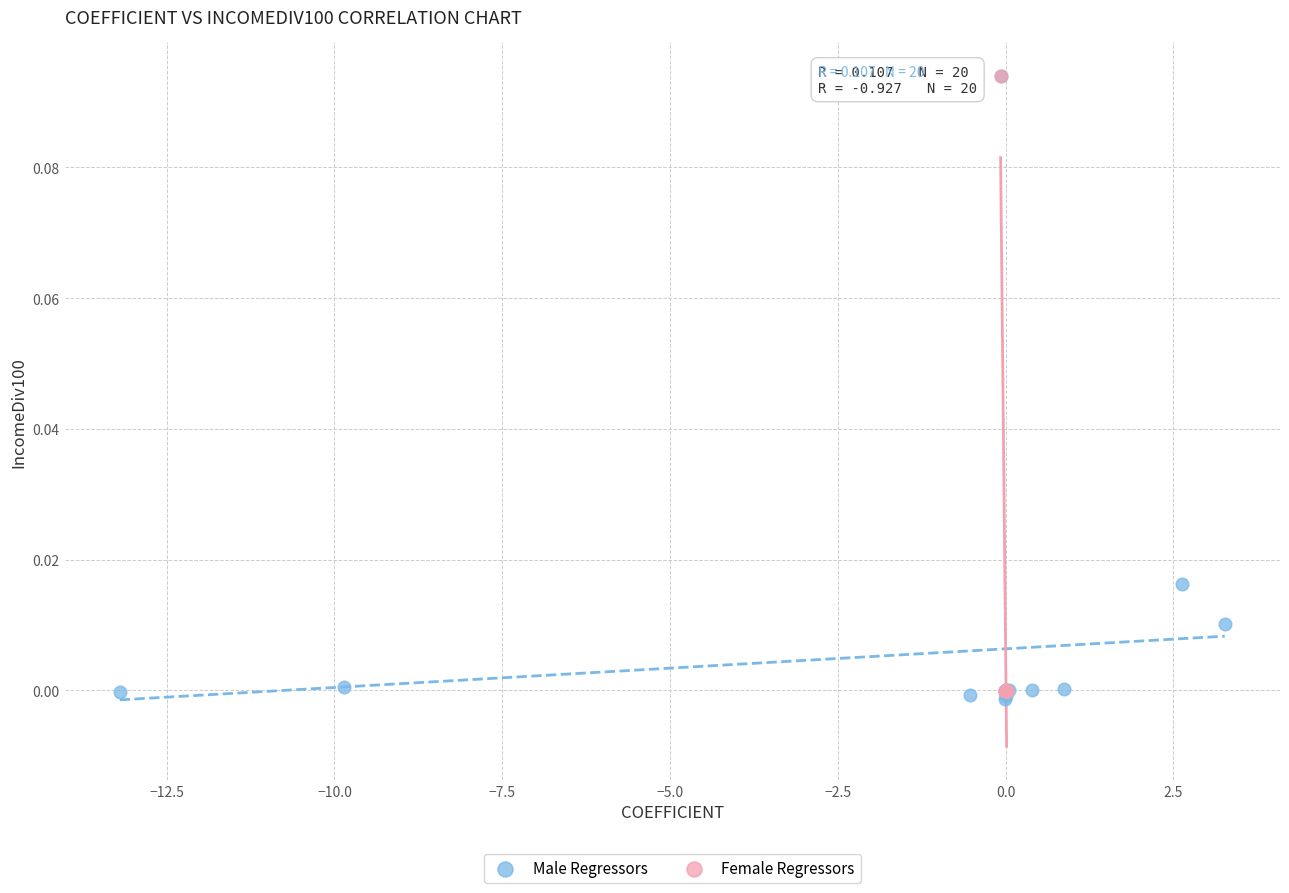

Which series reaches the minimum Y coordinate?

Male Regressors